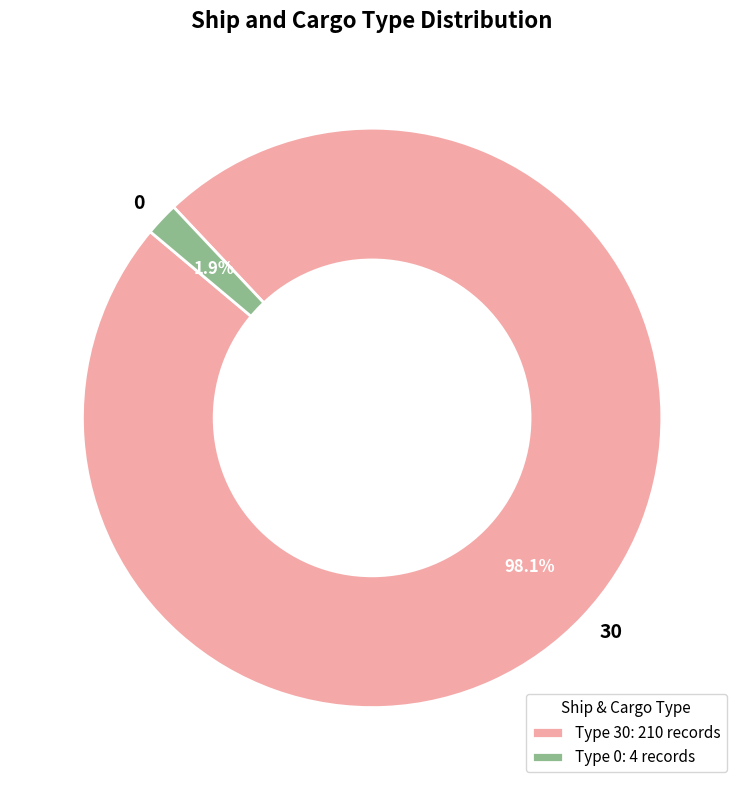

What percentage is the 30 slice, to the nearest percent?

98%